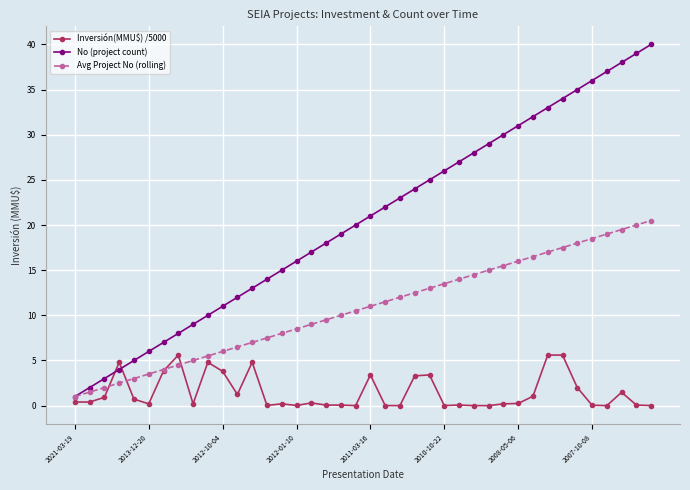

Does the chart have visible grid lines?

Yes